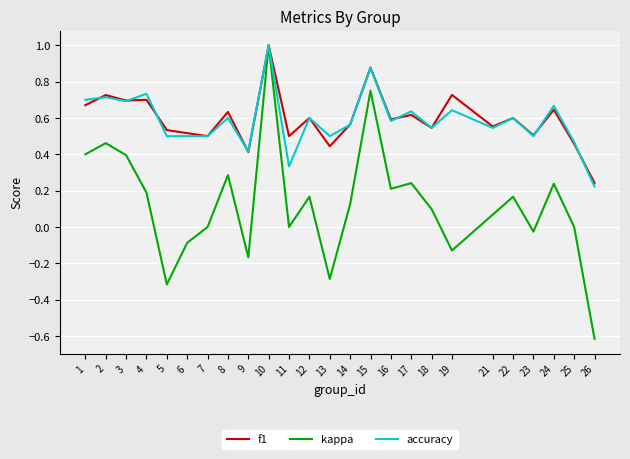

What is the smallest value displayed?

-0.6